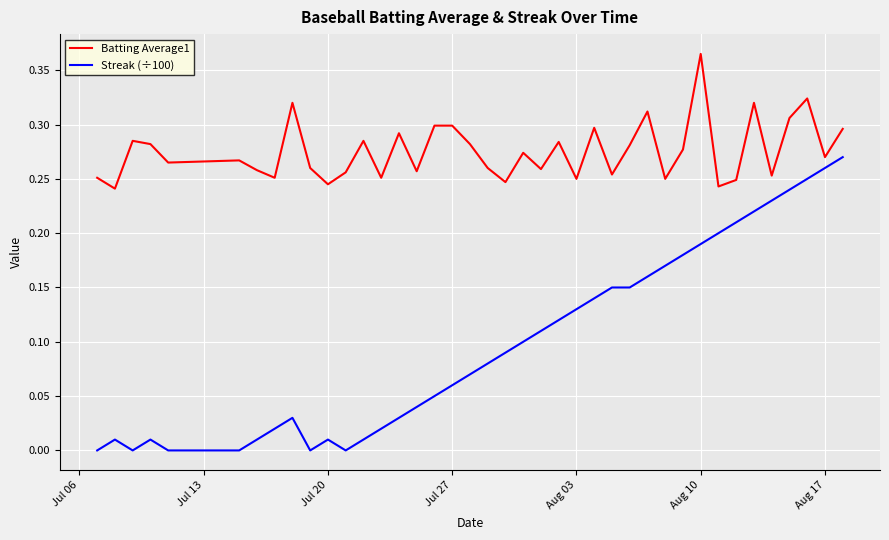

True or false: Streak (÷100) has more than 0 points higher than both neighbors.

True